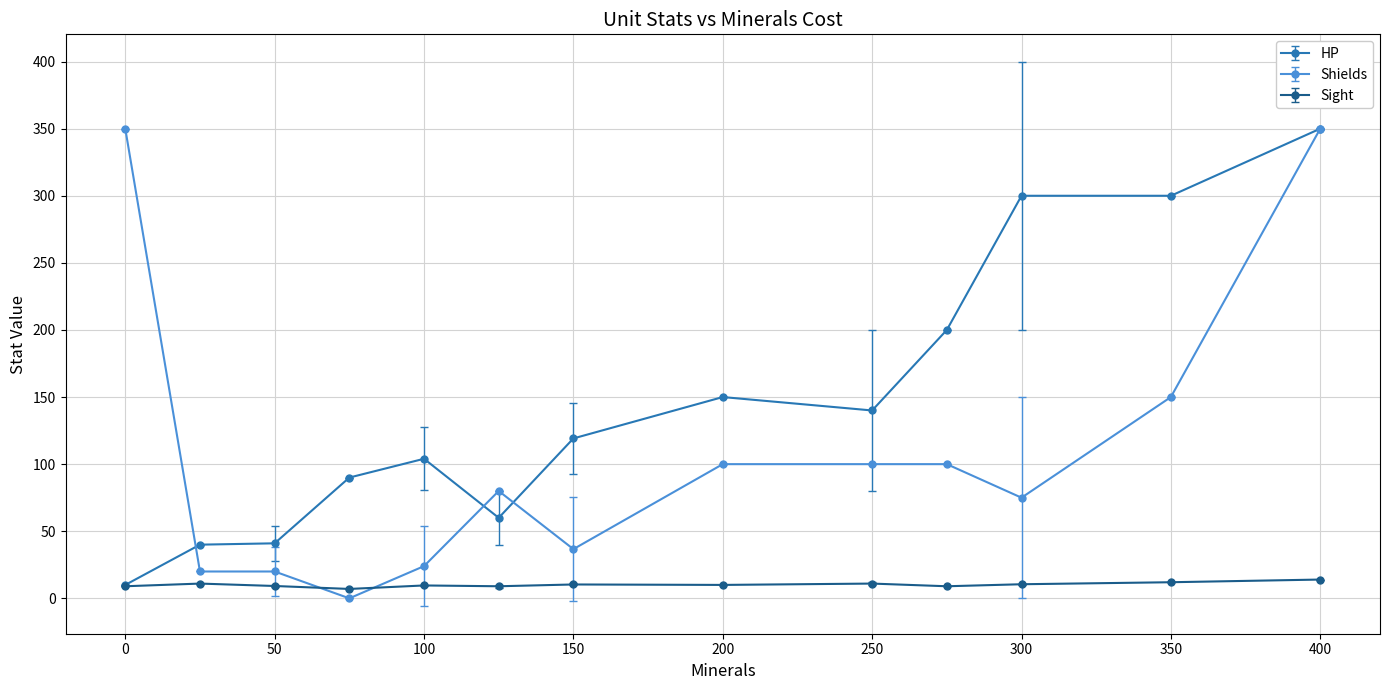

True or false: Sight has more than 1 interior local peaks.

True